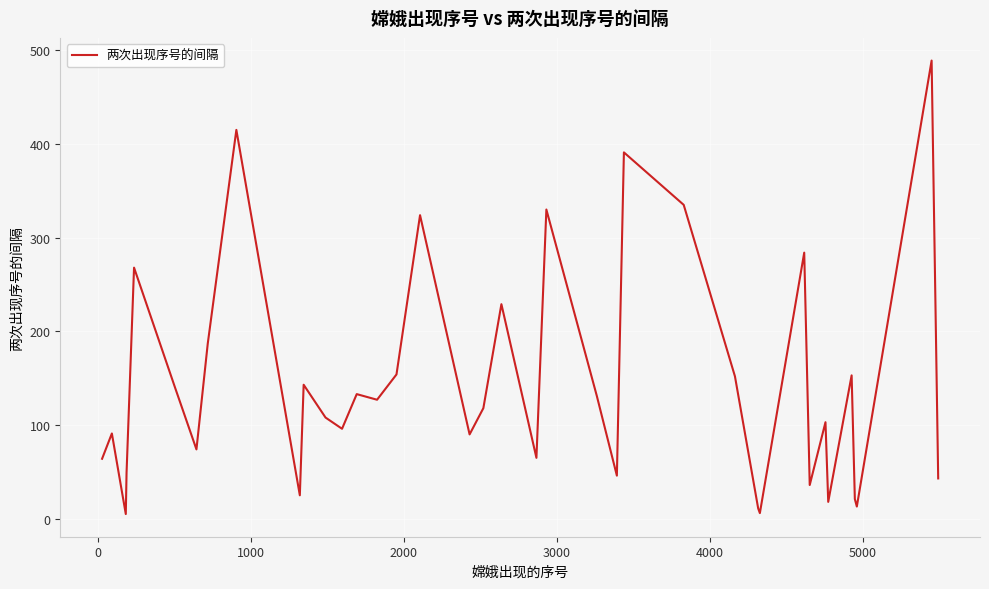

Is this an area chart (filled region under the line)?

No